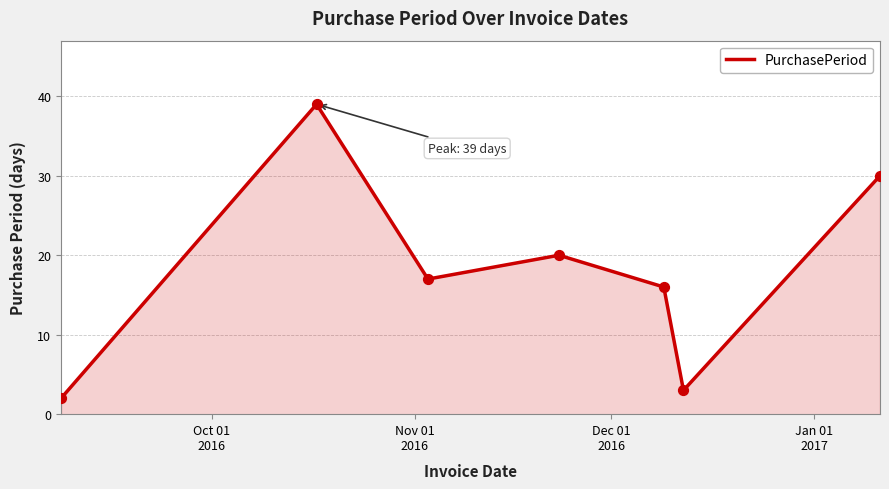

What is the difference between the maximum and minimum values?

37